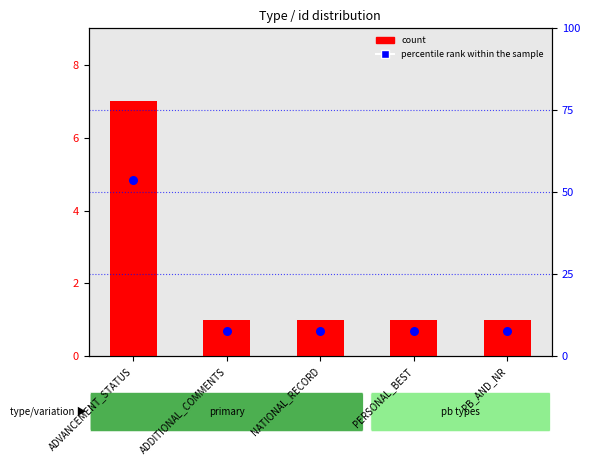

At how many categories does at least one series exceed 21?

1